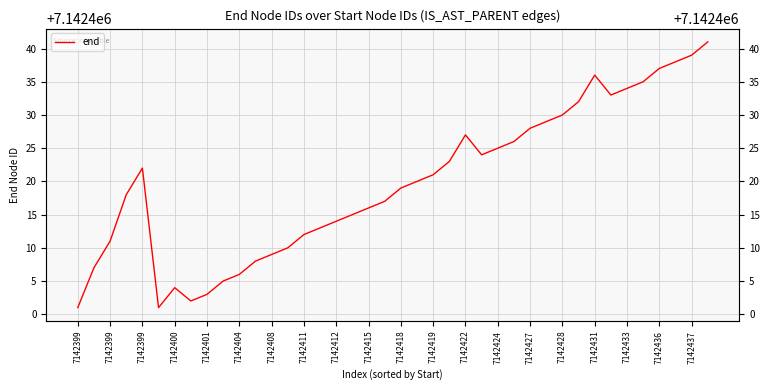

How many data points are above 7142420?

19